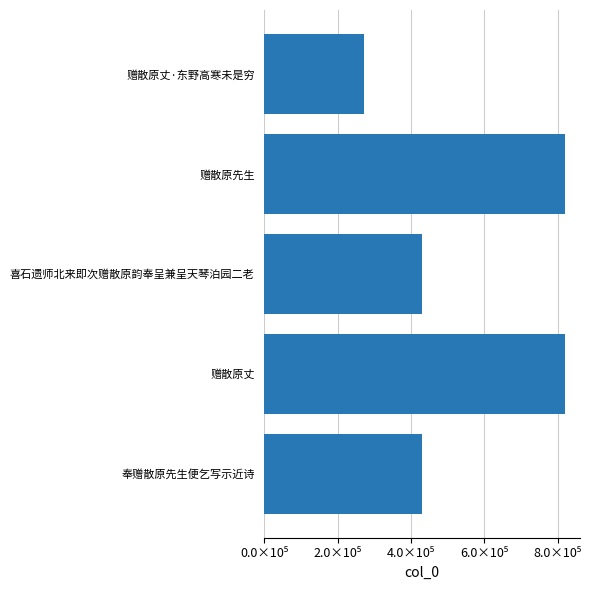

Is it true that the value at 赠散原丈·东野高寒未是穷 is 82671?

False